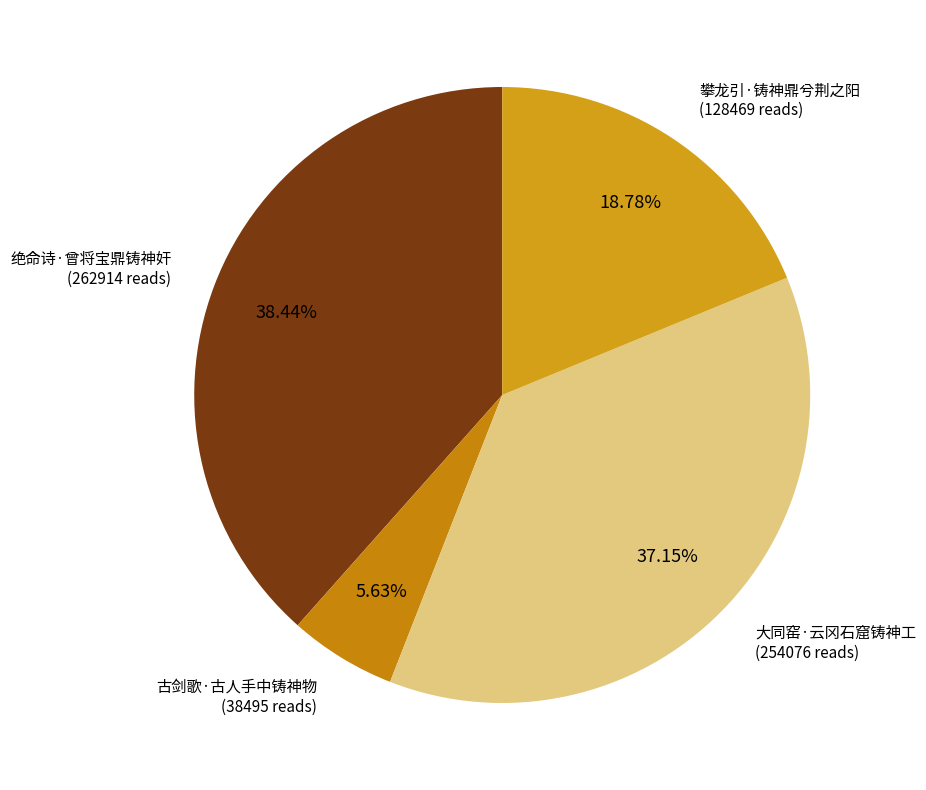

How many segments does this pie chart have?

4